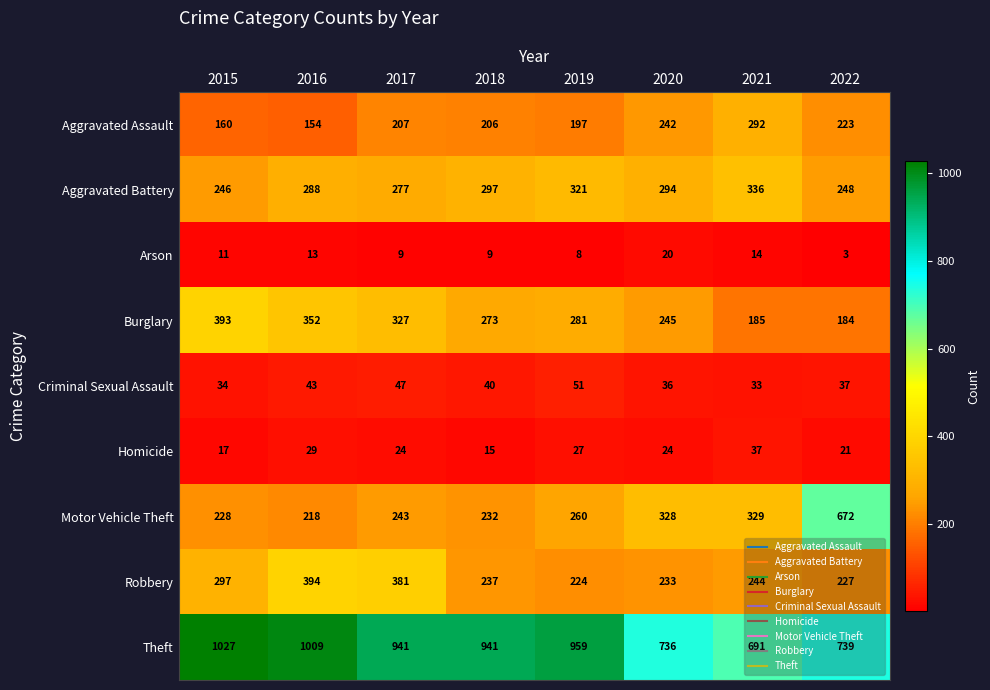

Which series has the largest total across all categories?

Theft